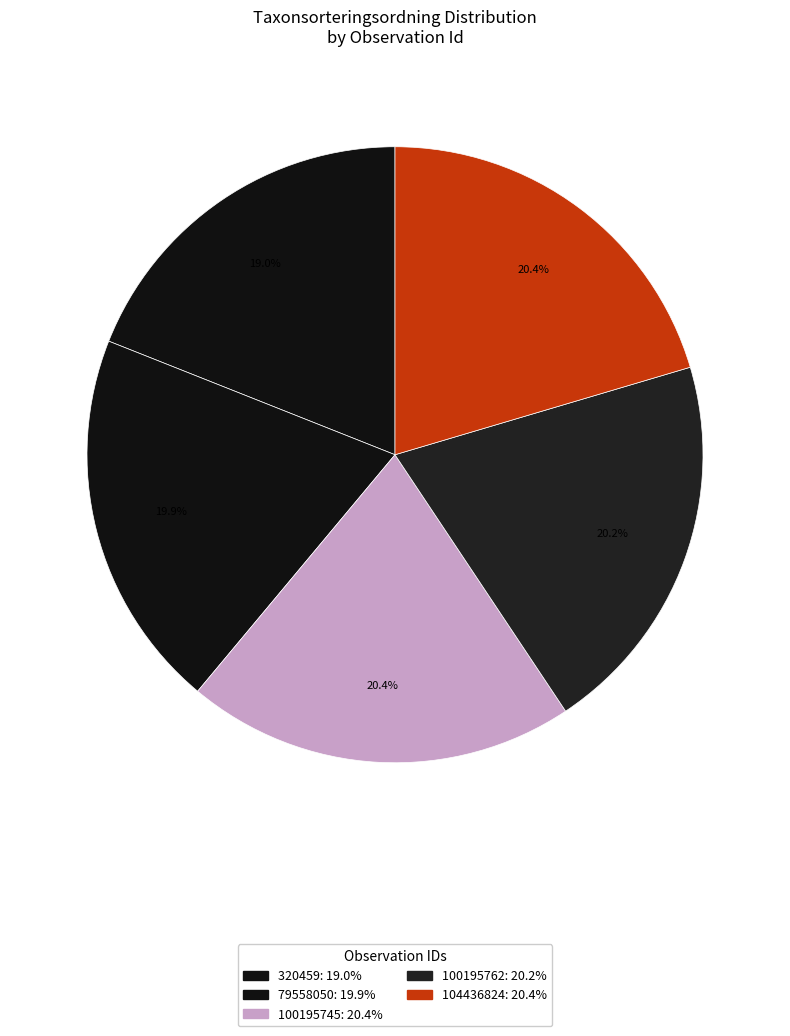

What percentage do 104436824 and 79558050 together represent?

40.4%